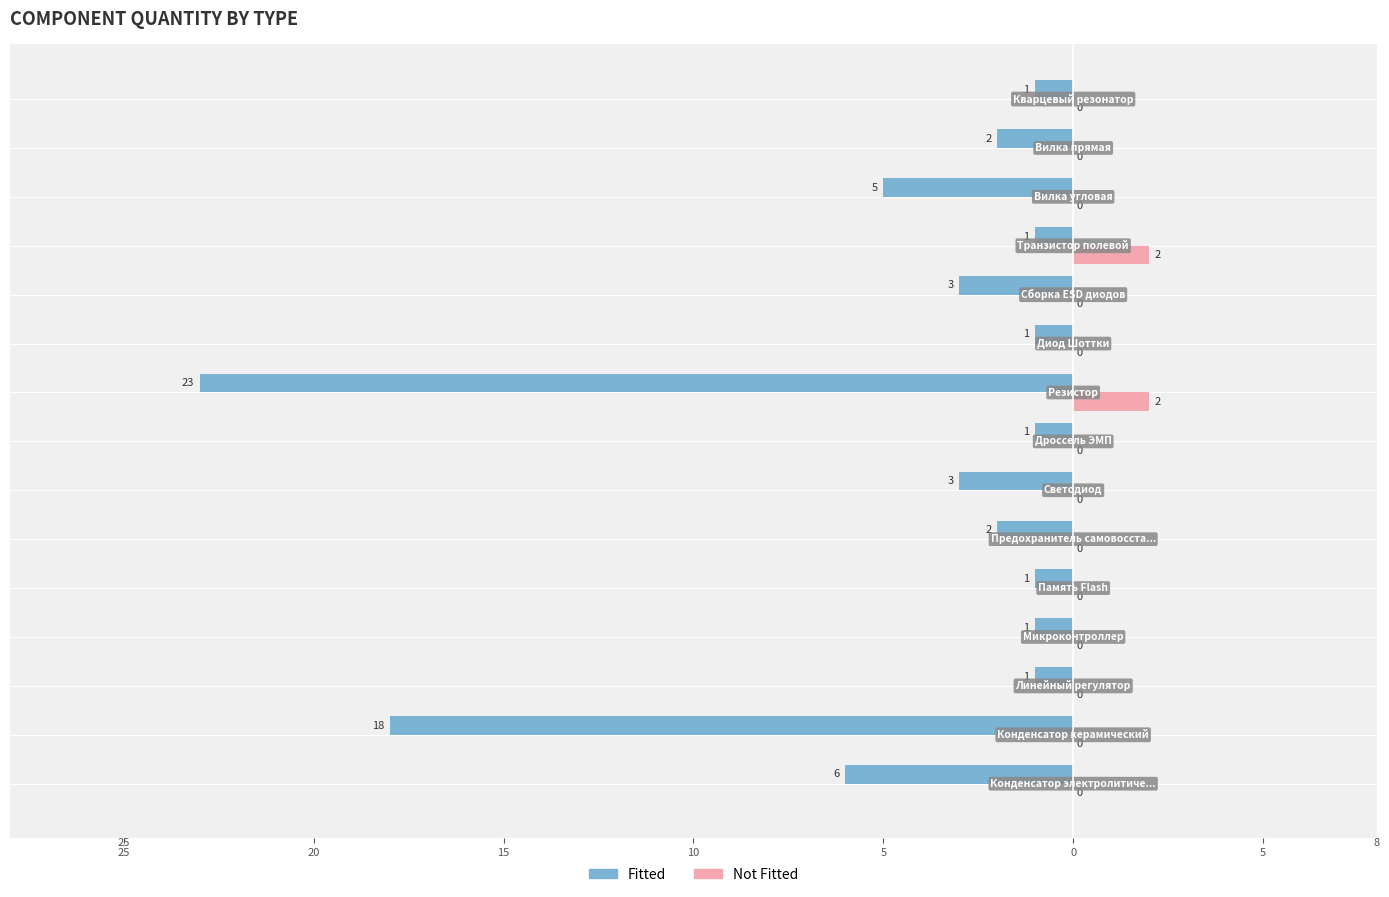

What are all the series names shown in the legend?

Fitted, Not Fitted